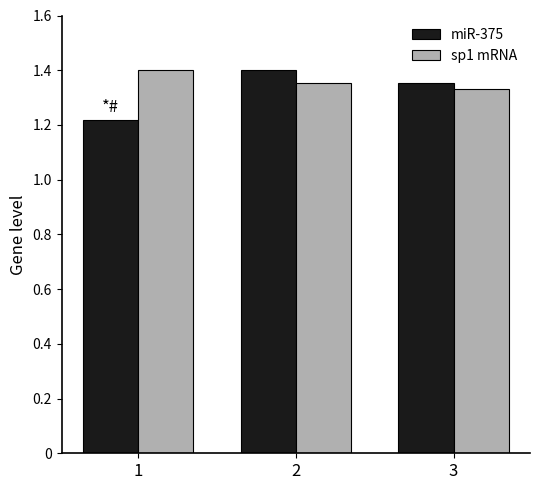

At which category is the sum across all series the highest?

2